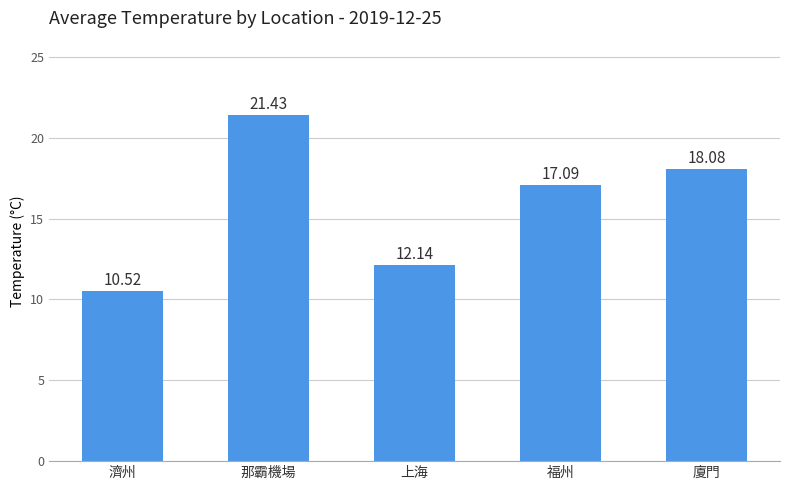

What is the label of the 4th bar from the left?

福州